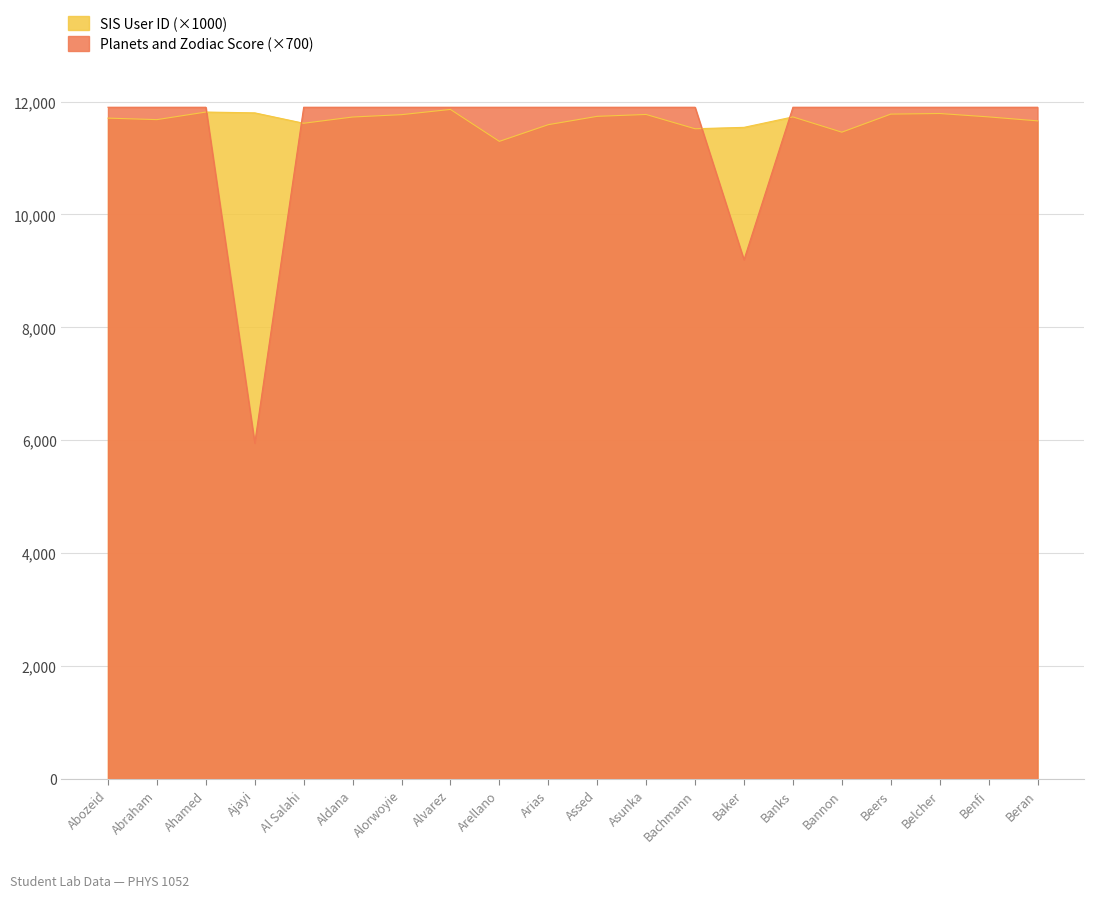

Does the chart display data point markers on the line(s)?

No